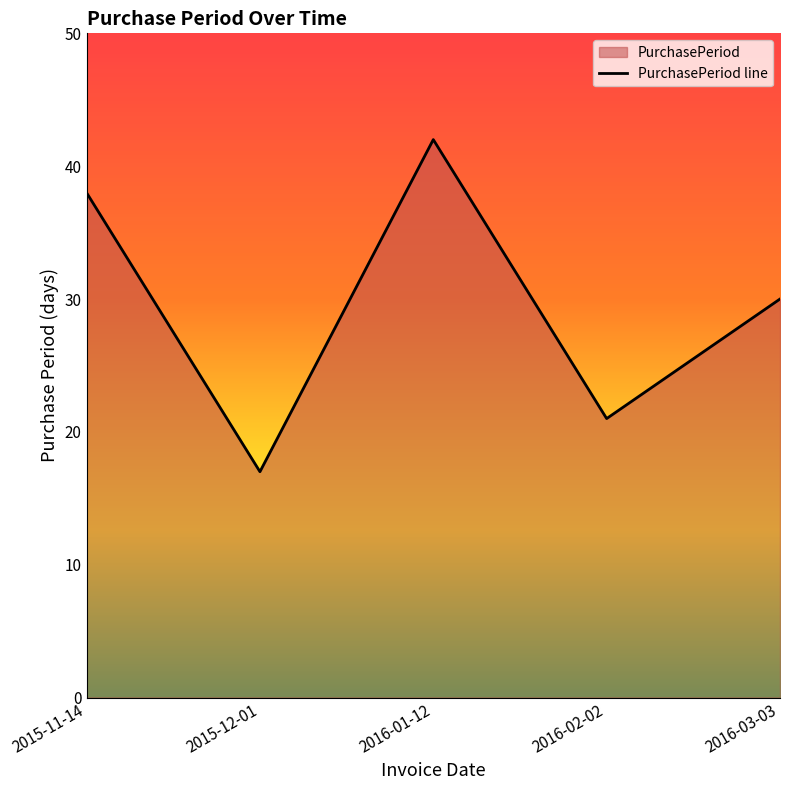

What is the label of the 3rd point from the right?

2016-01-12